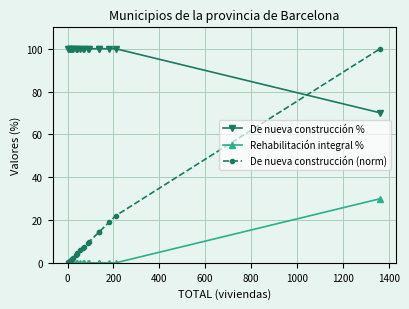

Is this an area chart (filled region under the line)?

No